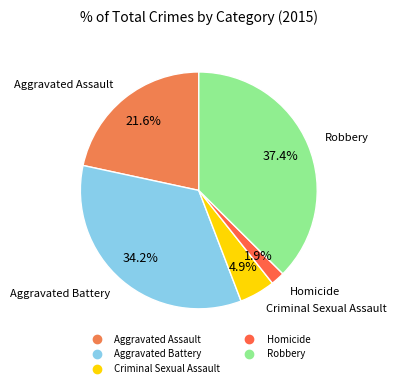

Count the number of slices in the pie.

5